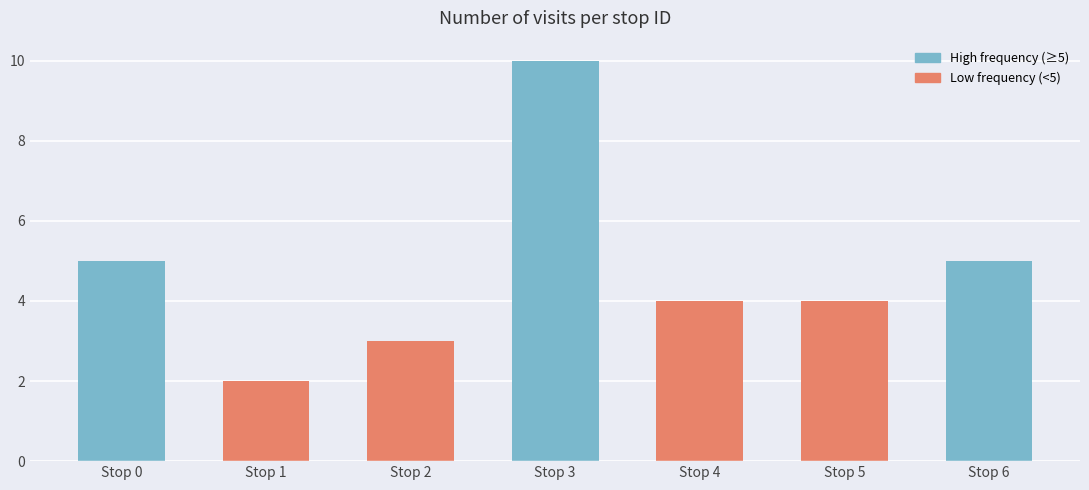

What is the minimum value shown in the chart?

2